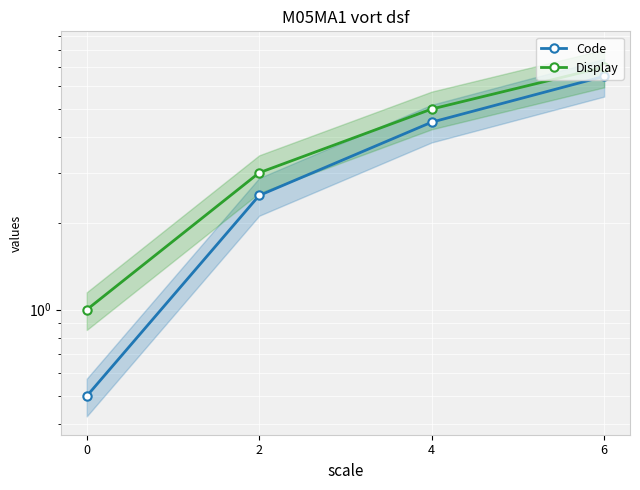

The value of Code at 4 is 4.5. True or false?

True